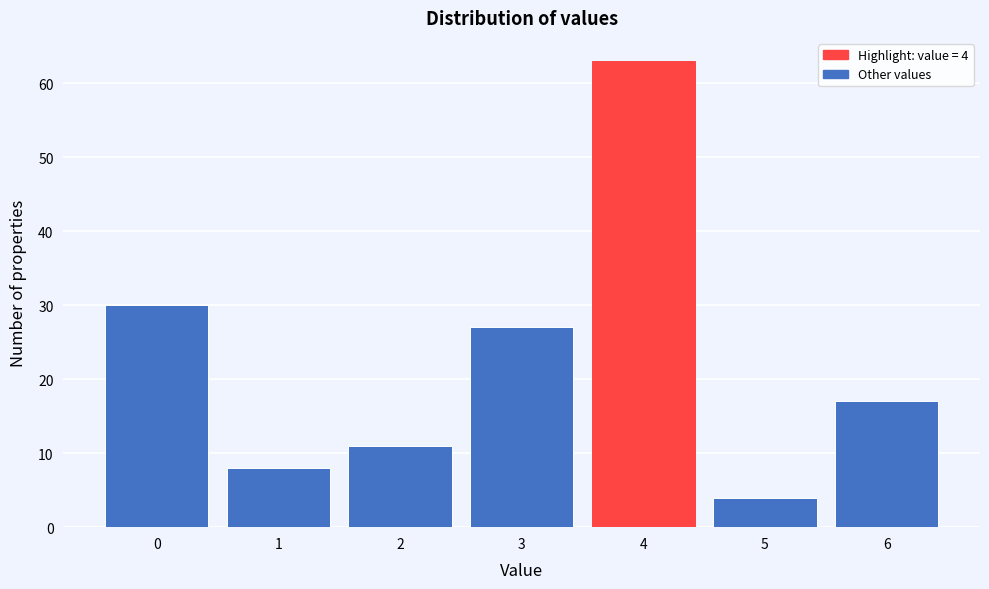

Which range on the x-axis has the tallest bar?

3.5 to 4.5